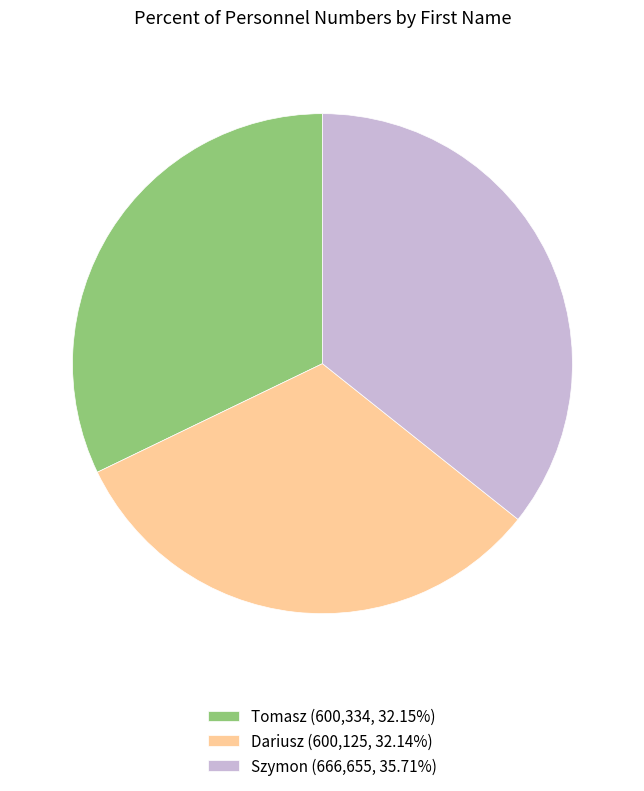

True or false: Dariusz accounts for 46% of the total.

False